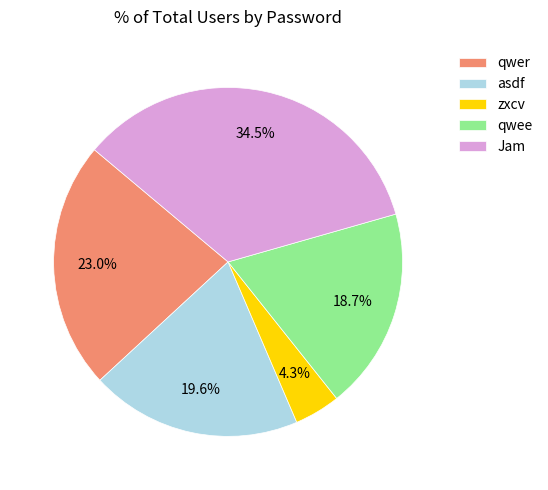

Rank the categories by value from highest to lowest.

Jam, qwer, asdf, qwee, zxcv